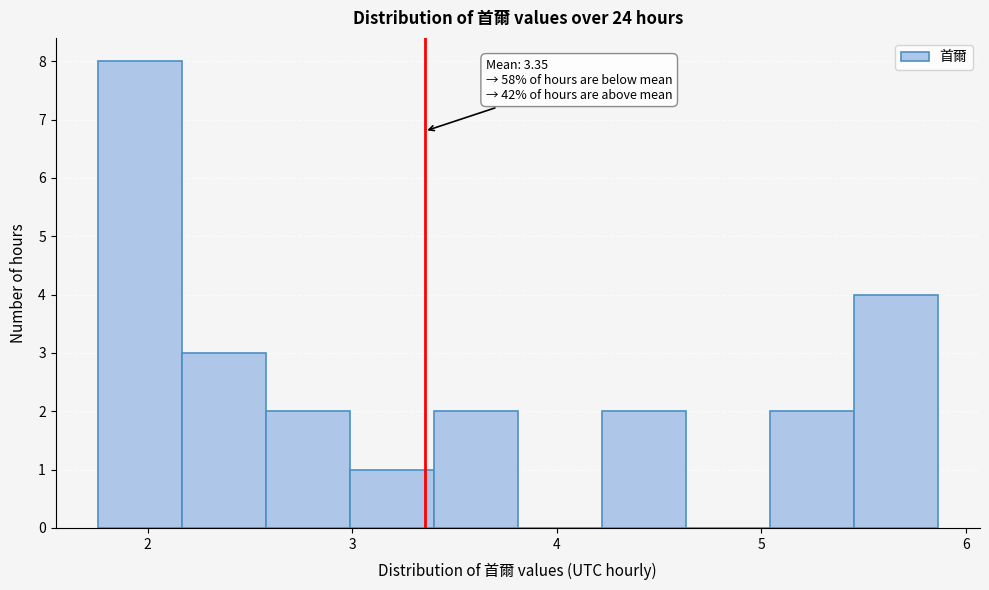

Which range on the x-axis has the tallest bar?

1.8 to 2.2